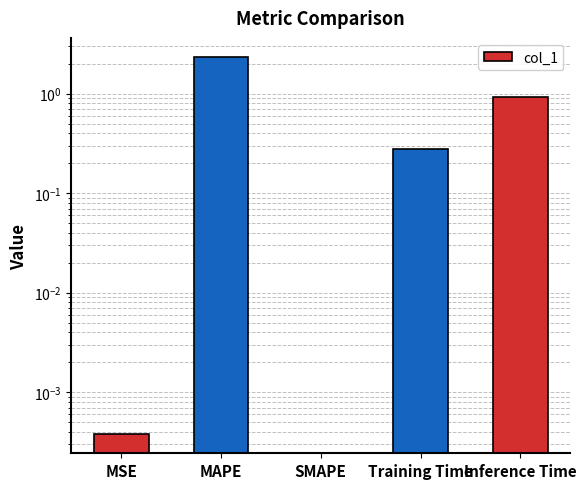

Reading left to right, extract all data points from this chart.

MSE=0.0	MAPE=2.3	SMAPE=0.0	Training Time=0.3	Inference Time=0.9